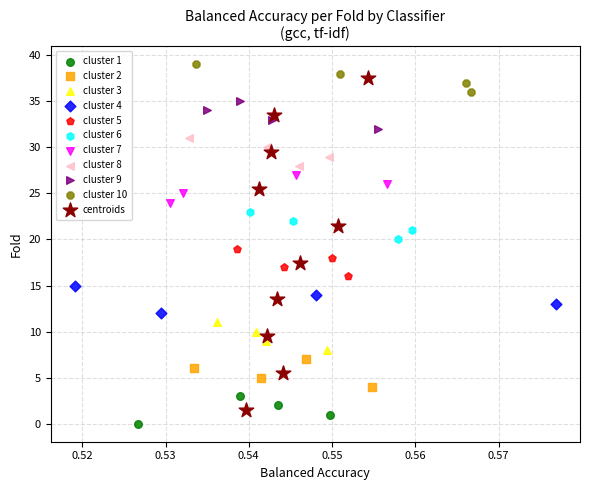

Which series has the largest Y range (max minus min)?

centroids